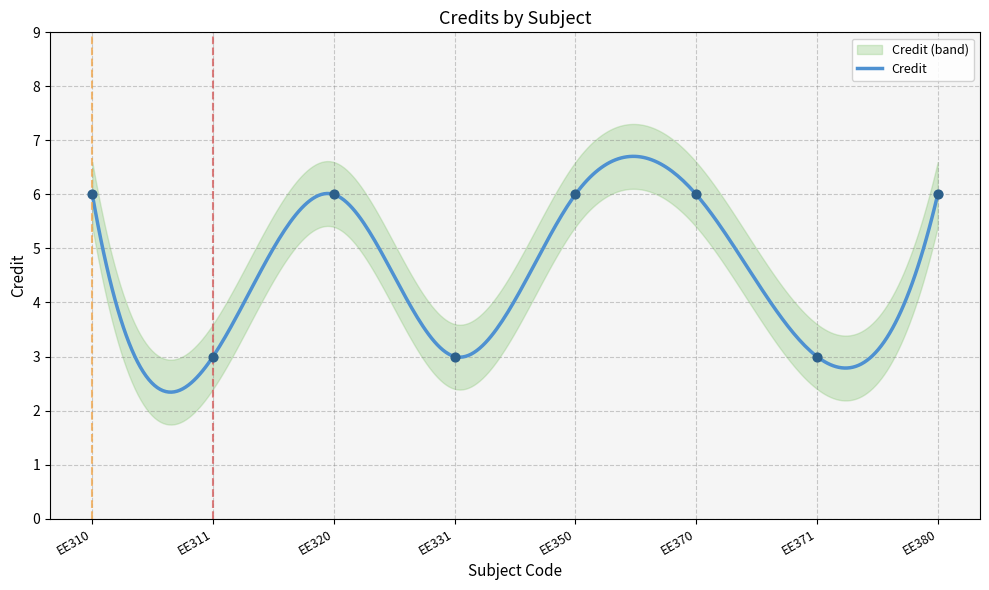

Which has a higher value, EE311 or EE331?

EE311